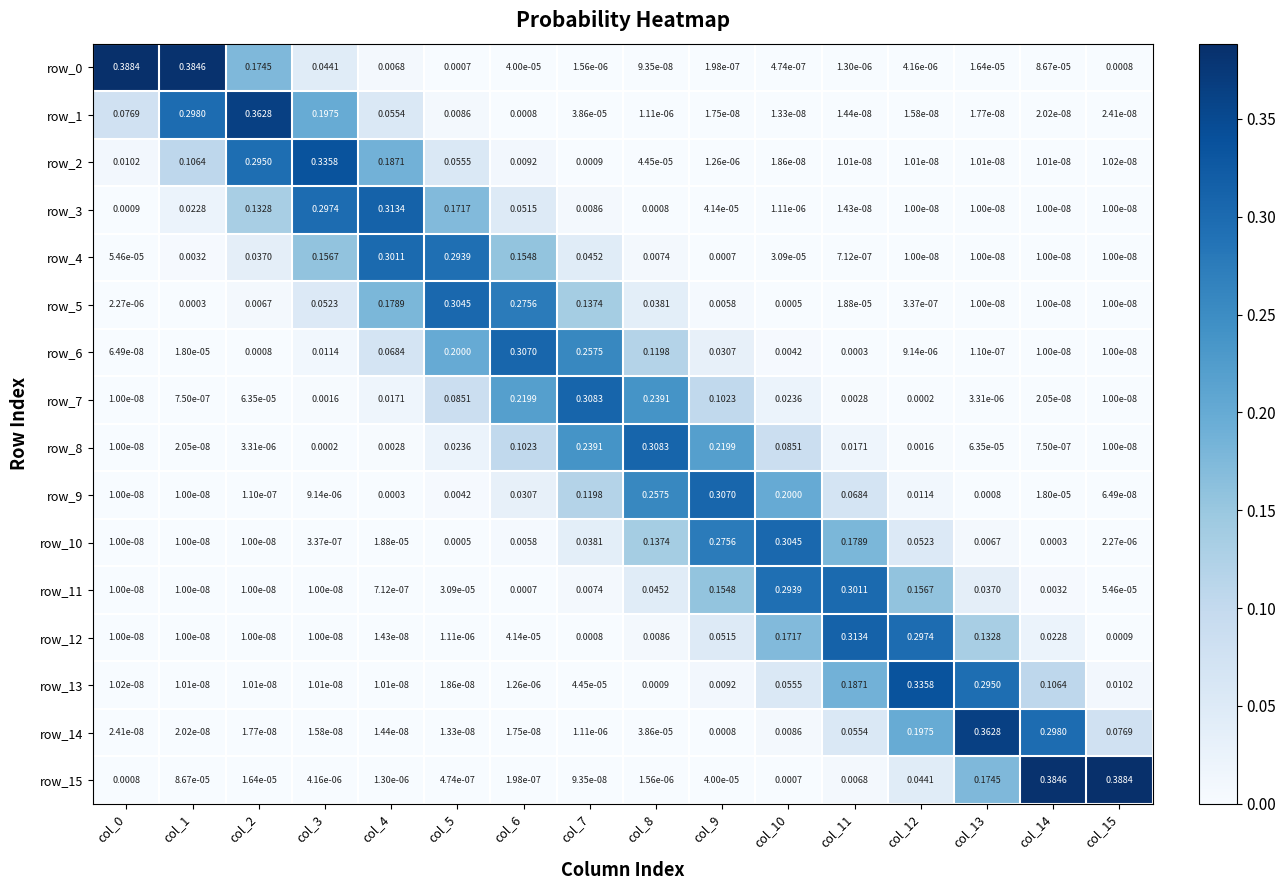

Is the value of row_9 at col_0 greater than the value of row_6 at col_13?

No